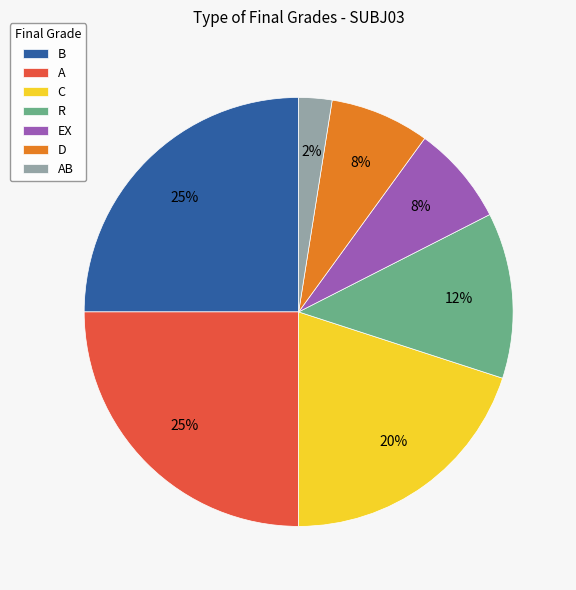

Which category has the smallest portion of the pie?

AB